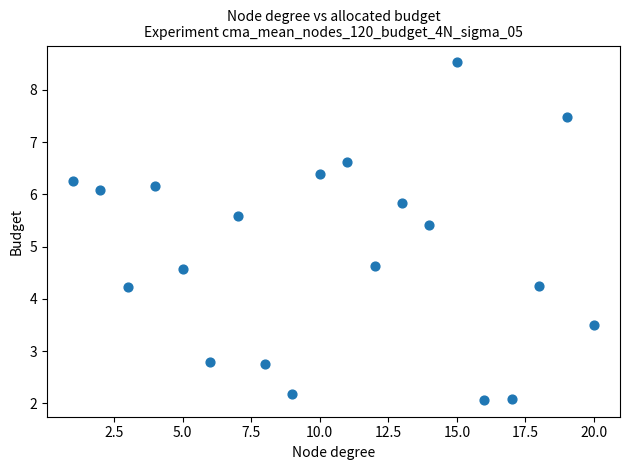

What is the range of X values (max minus min)?

19.0